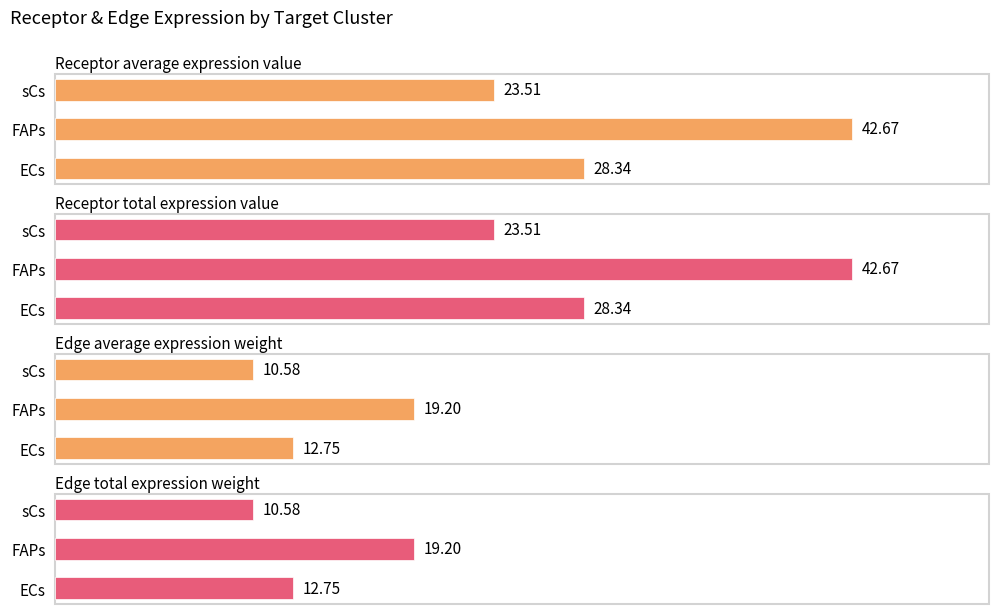

Is the value of Edge average expression weight at sCs greater than the value of Edge total expression weight at sCs?

No